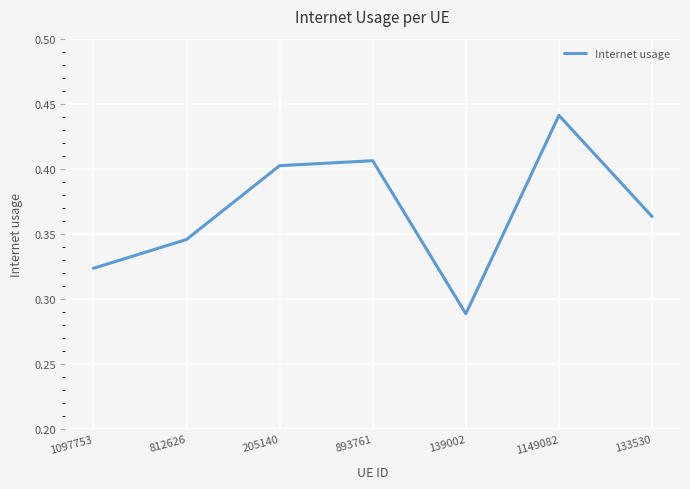

True or false: the data has more than 1 interior local peaks.

True